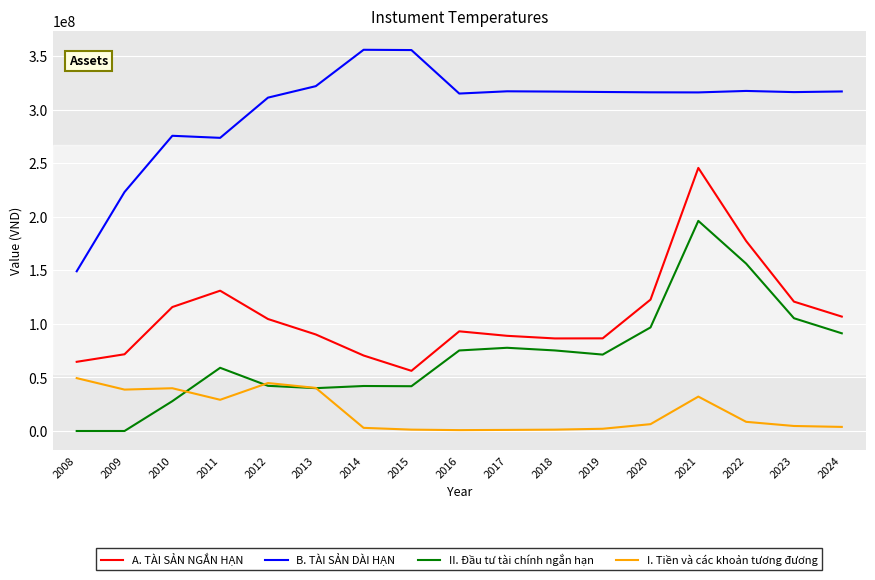

True or false: A. TÀI SẢN NGẮN HẠN and II. Đầu tư tài chính ngắn hạn intersect in this chart.

False